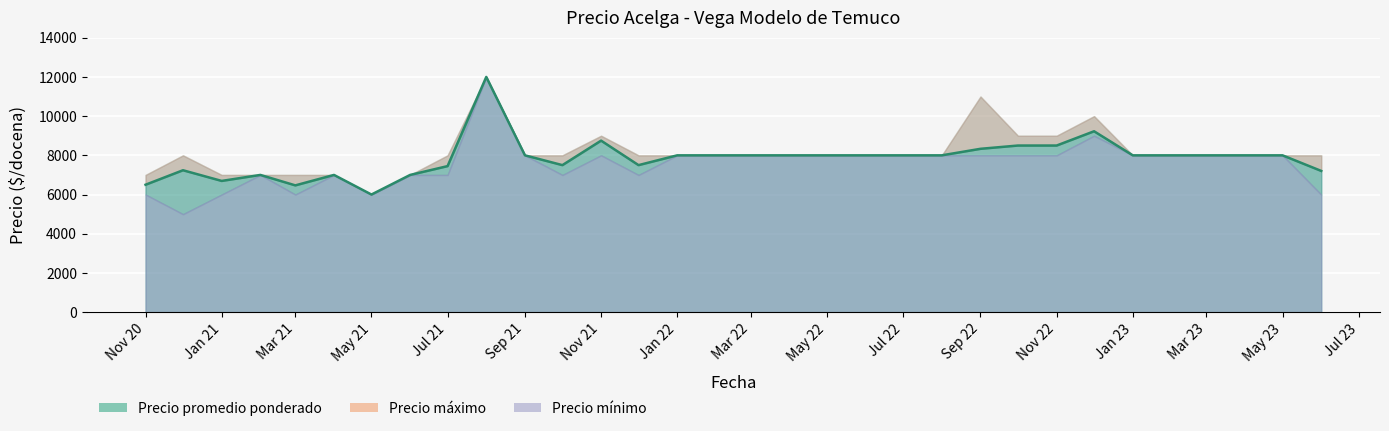

What is the total value across all series at 2023-05?

24000